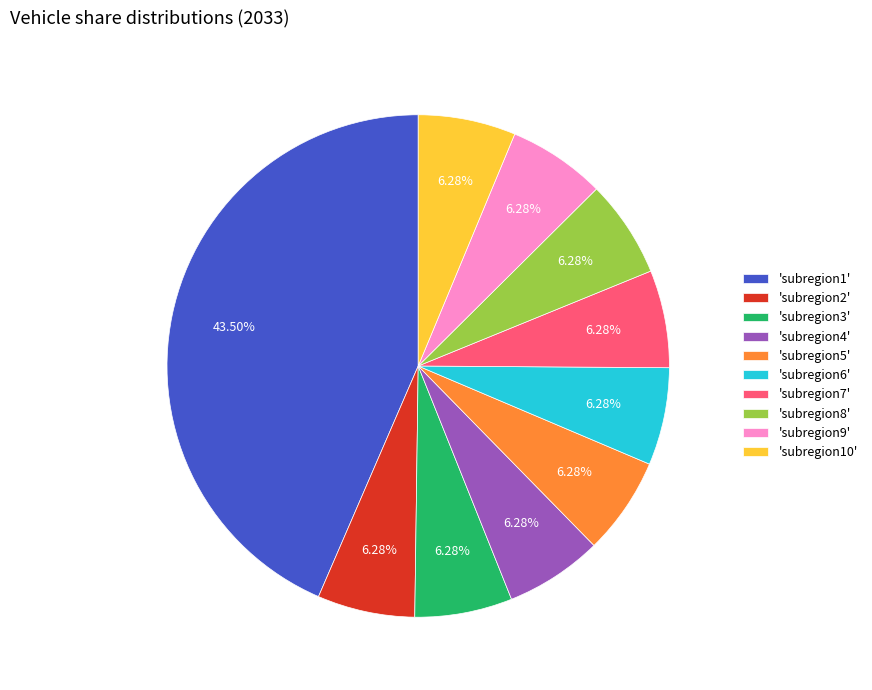

Count the number of slices in the pie.

10